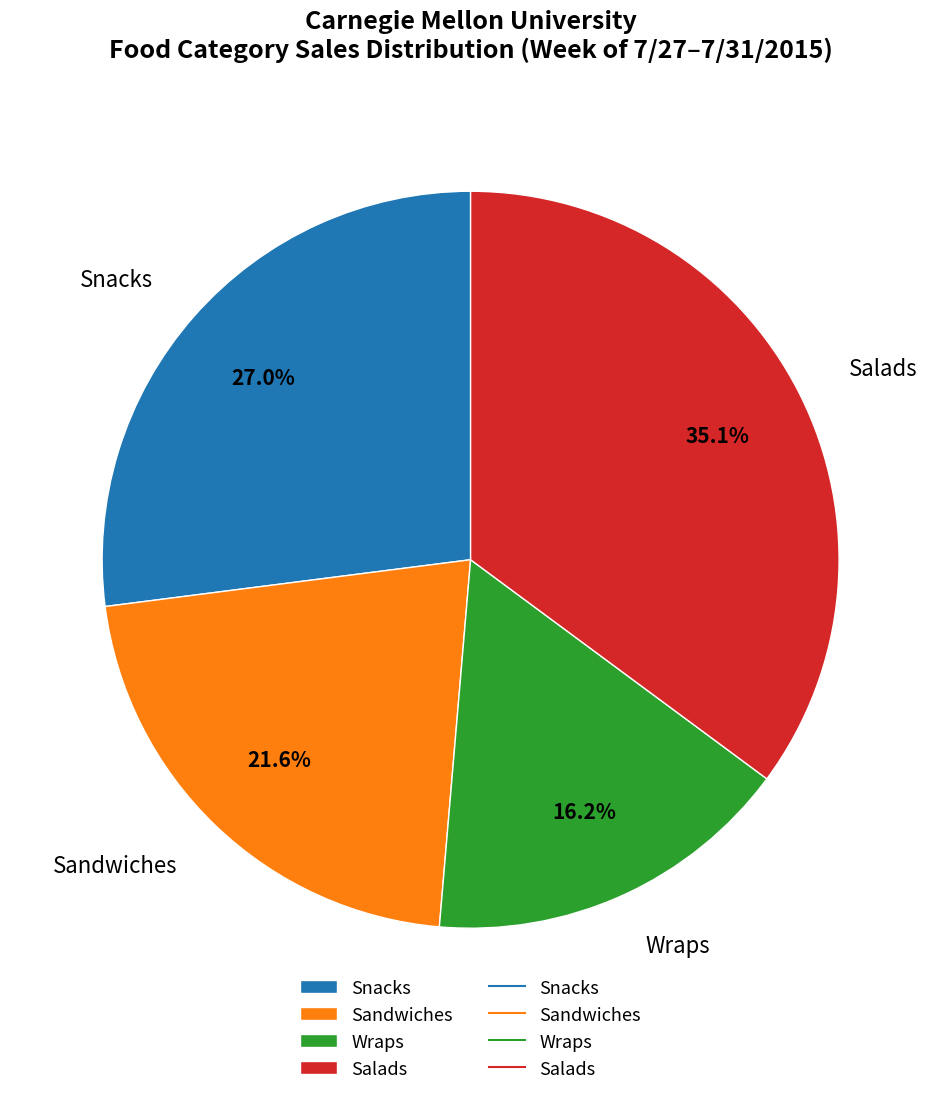

Between Snacks and Wraps, which is larger?

Snacks